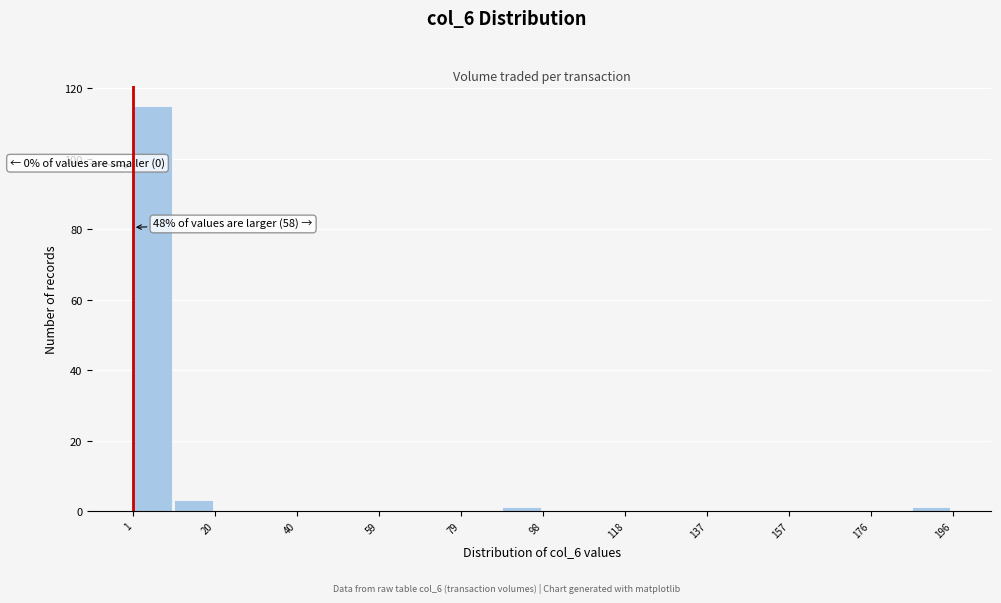

Over which range of the x-axis is the bar tallest?

2 to 10